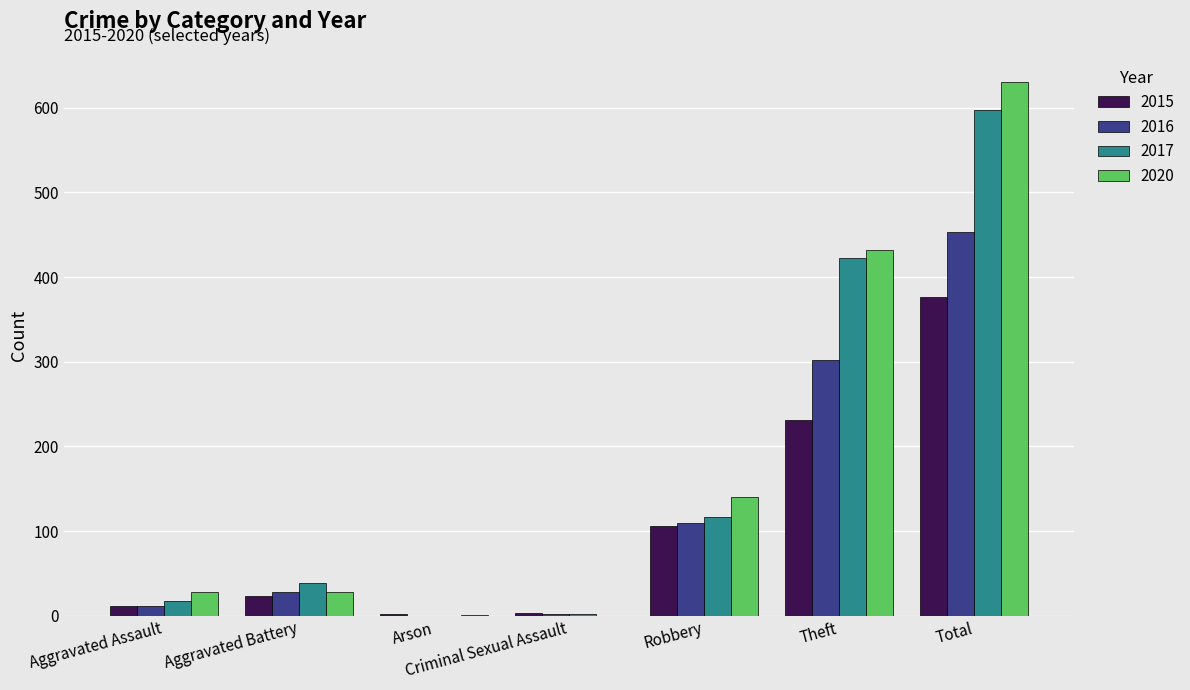

What is the highest value of the 2020 series?

630